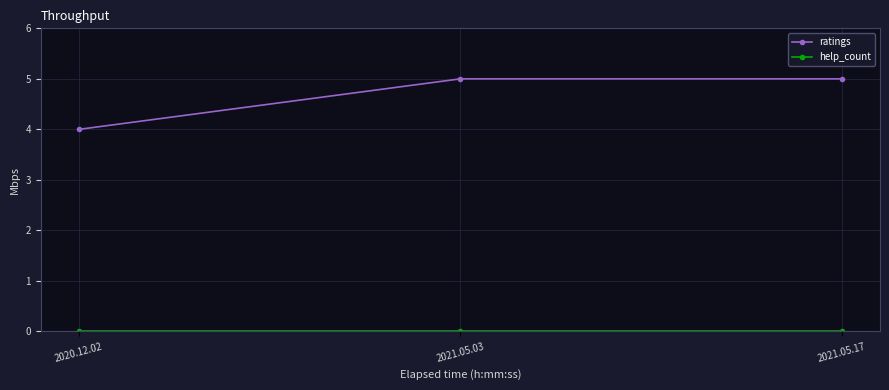

Does the chart have visible grid lines?

Yes